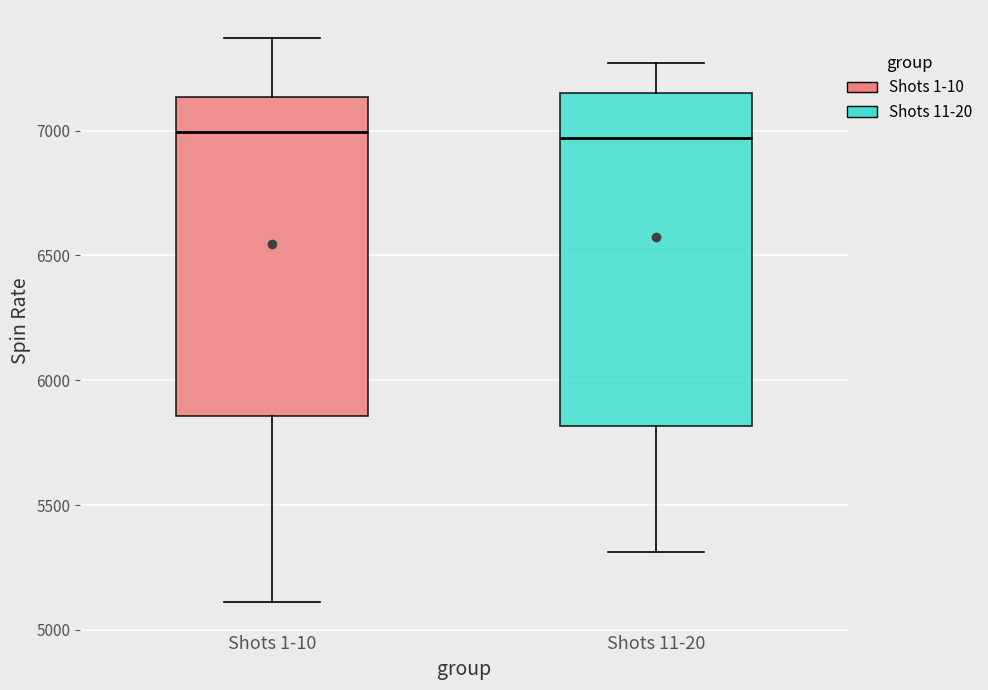

Which box is the tallest, from its lower edge to its upper edge?

Shots 11-20